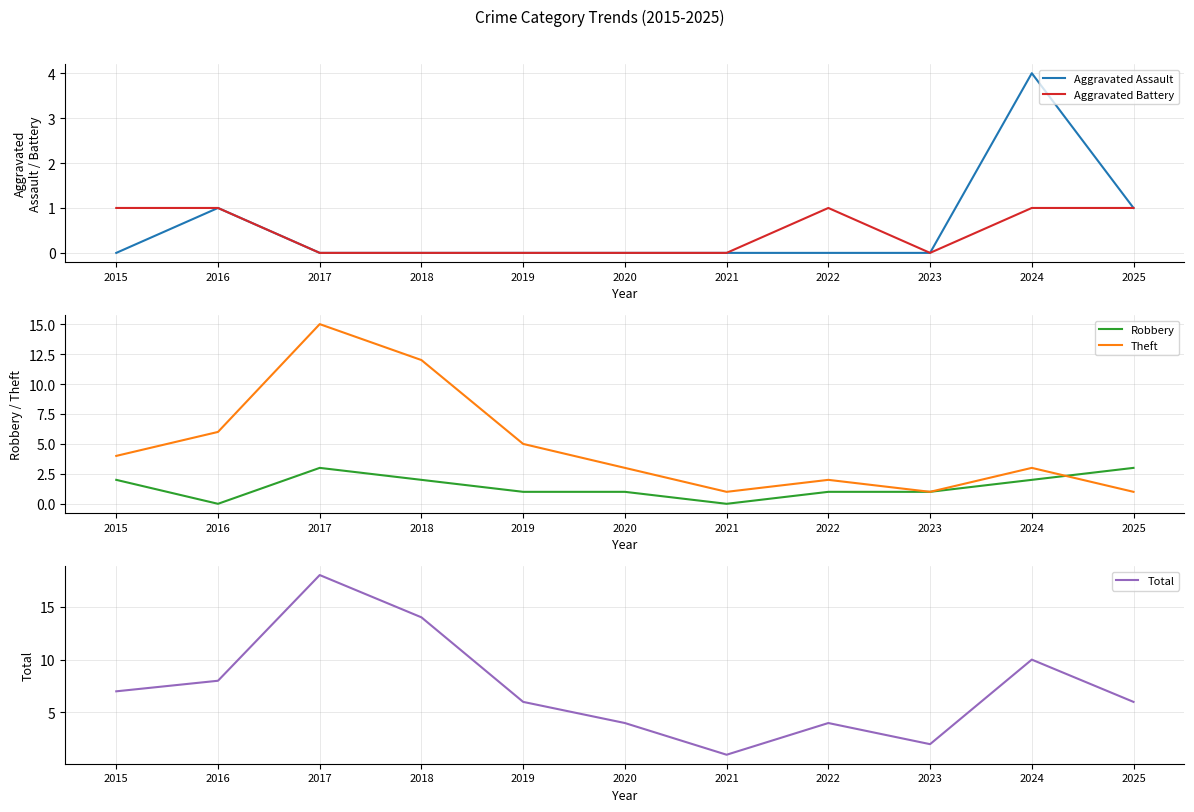

Between 2020 and 2021, which series saw the biggest shift?

Total